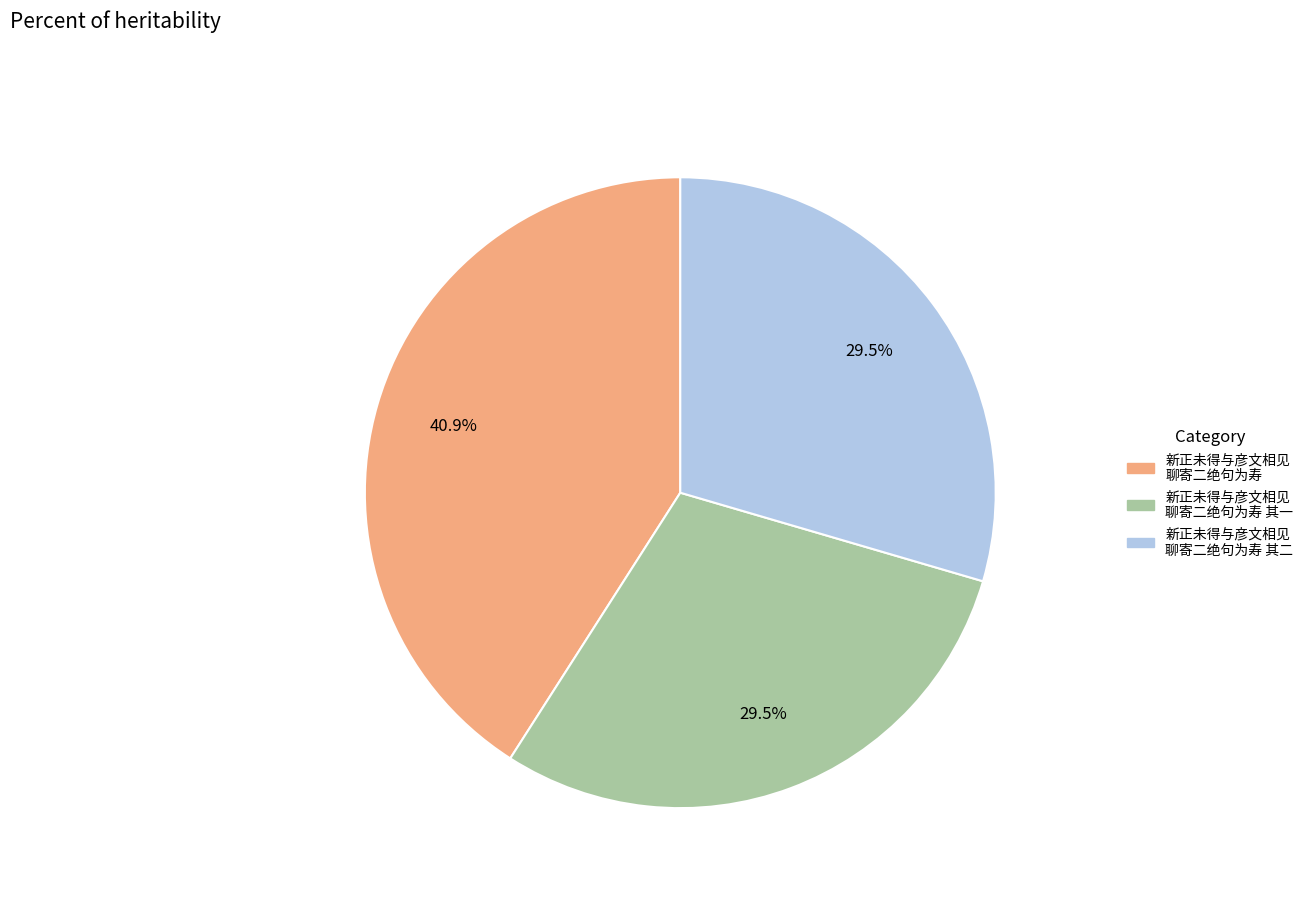

Is there any slice that represents more than half of the pie?

No